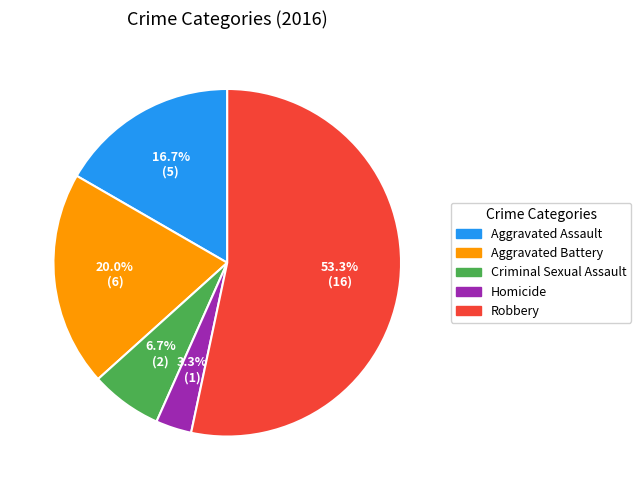

To the nearest percent, what portion does Criminal Sexual Assault represent?

7%